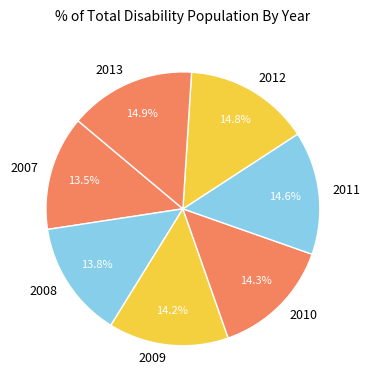

What portion of the pie excludes 2010?

85.7%